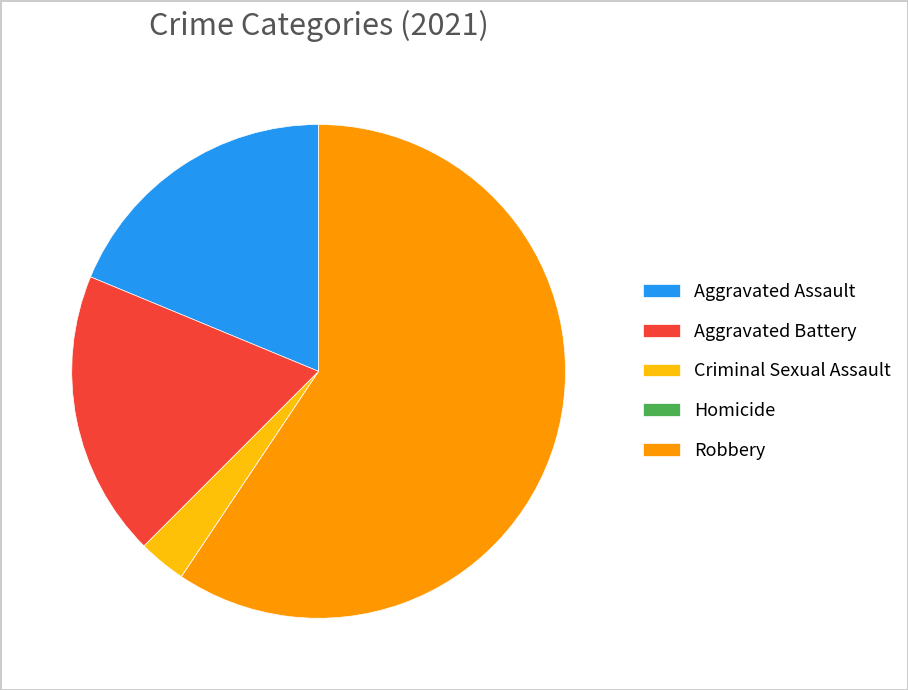

Is there any slice that represents more than half of the pie?

Yes